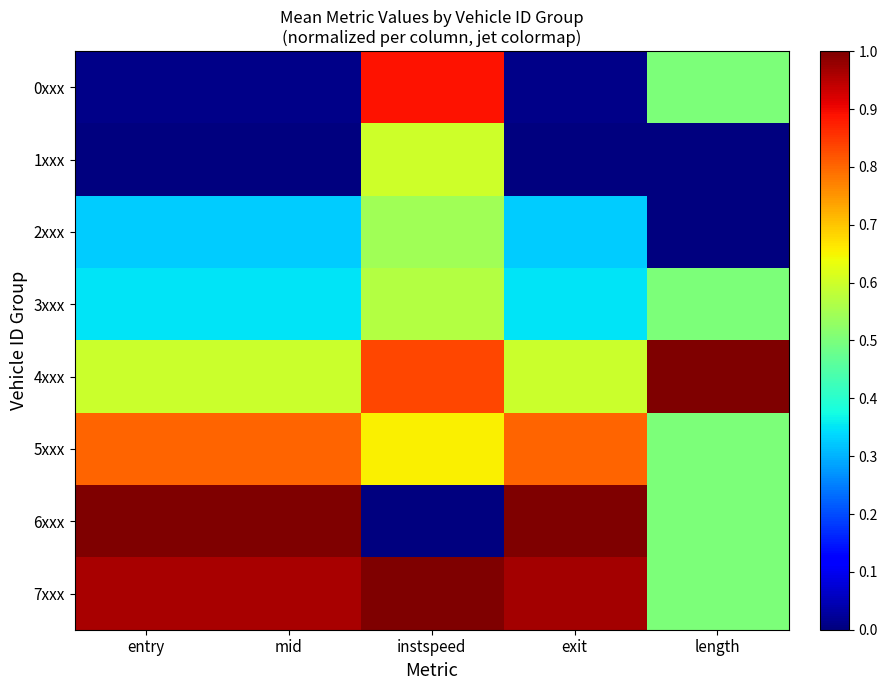

Reading left to right, transcribe all the data shown in this chart.

0xxx: entry=0.0	mid=0.0	instspeed=0.9	exit=0.0	length=0.5
1xxx: entry=0.0	mid=0.0	instspeed=0.6	exit=0.0	length=0.0
2xxx: entry=0.3	mid=0.3	instspeed=0.5	exit=0.3	length=0.0
3xxx: entry=0.3	mid=0.3	instspeed=0.6	exit=0.3	length=0.5
4xxx: entry=0.6	mid=0.6	instspeed=0.8	exit=0.6	length=1.0
5xxx: entry=0.8	mid=0.8	instspeed=0.7	exit=0.8	length=0.5
6xxx: entry=1.0	mid=1.0	instspeed=0.0	exit=1.0	length=0.5
7xxx: entry=1.0	mid=1.0	instspeed=1.0	exit=1.0	length=0.5